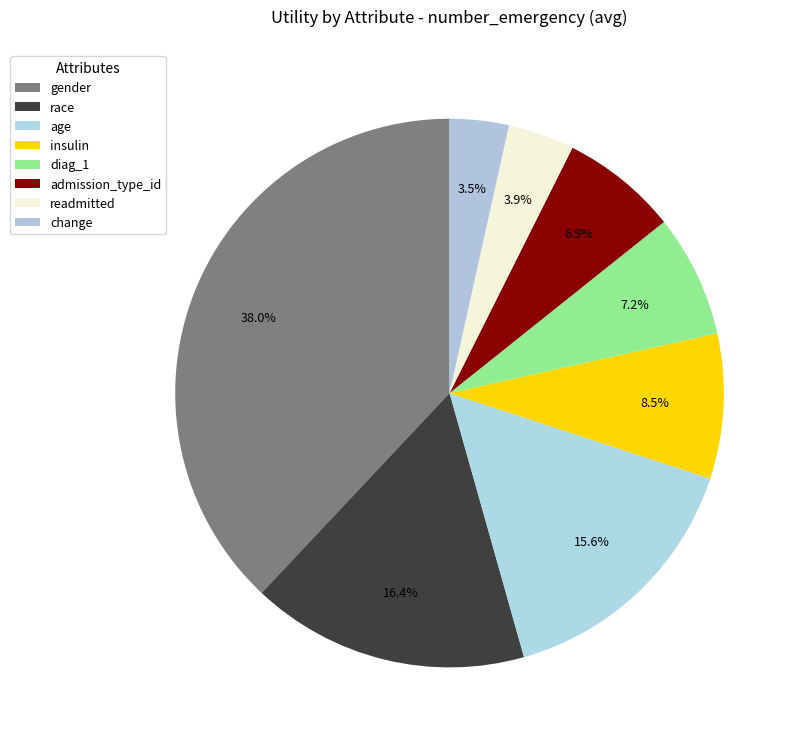

Which category has the smallest portion of the pie?

change